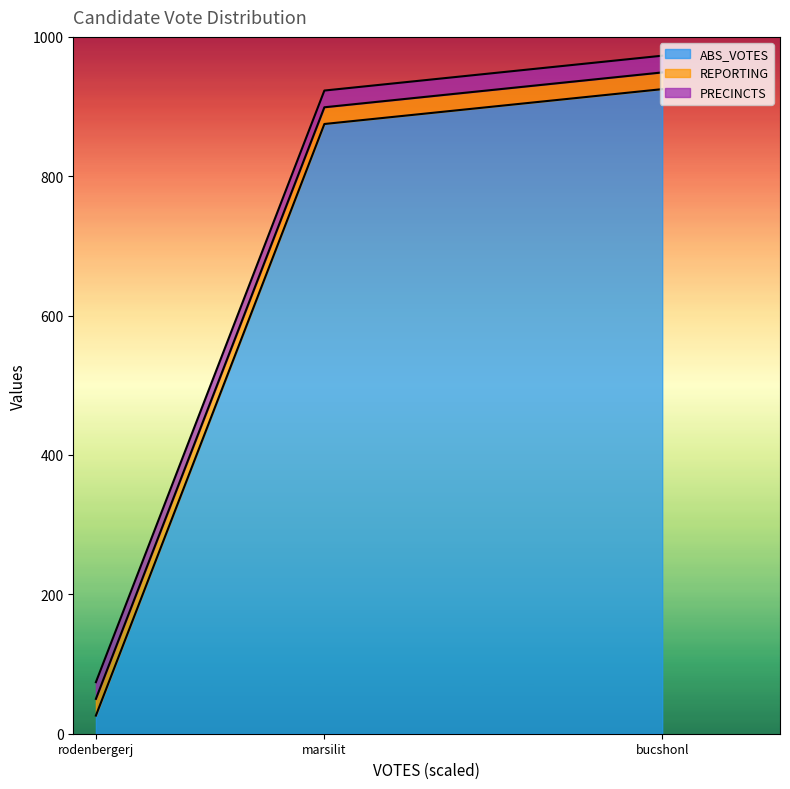

How many lines are shown in the chart?

3